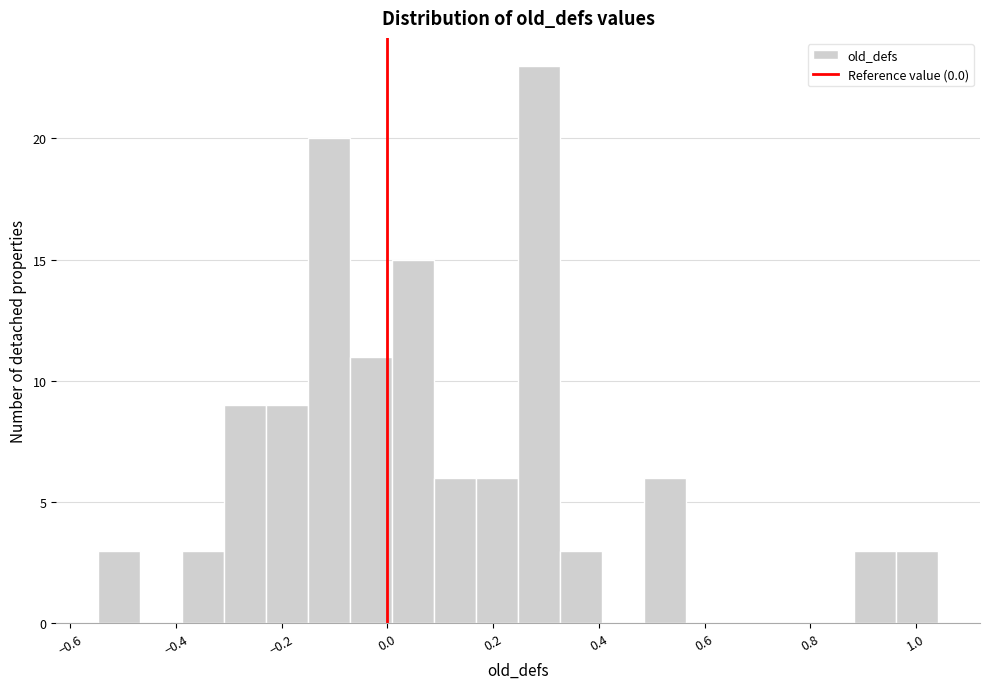

Read against the x-axis, roughly where is the centre of the tallest bar?

0.28